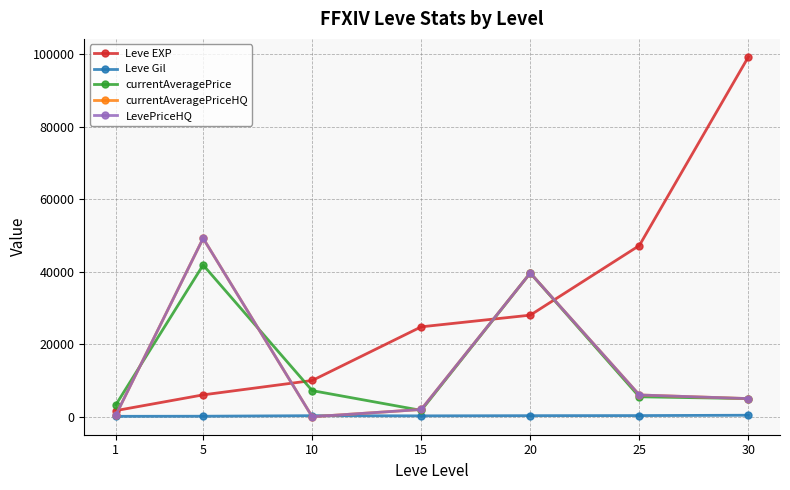

At which category does Leve Gil reach its first local valley?

15